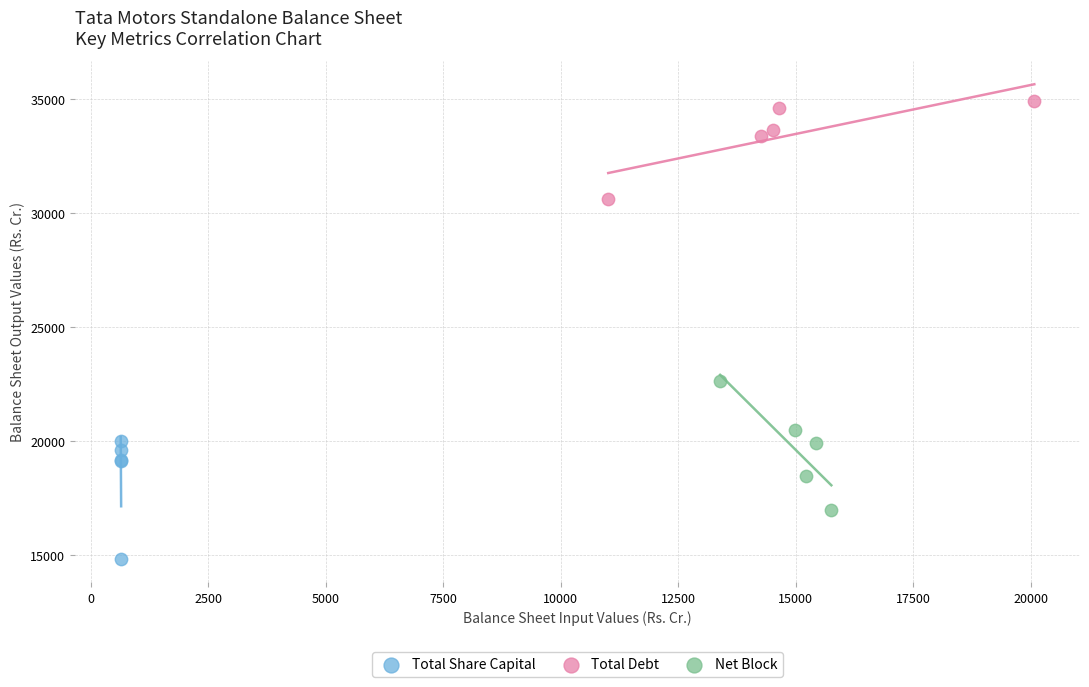

Which series contains the highest Y value?

Total Debt